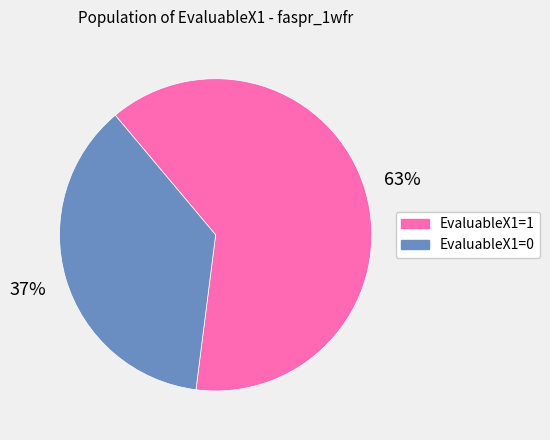

The EvaluableX1=1 slice represents 63% of the pie. True or false?

True